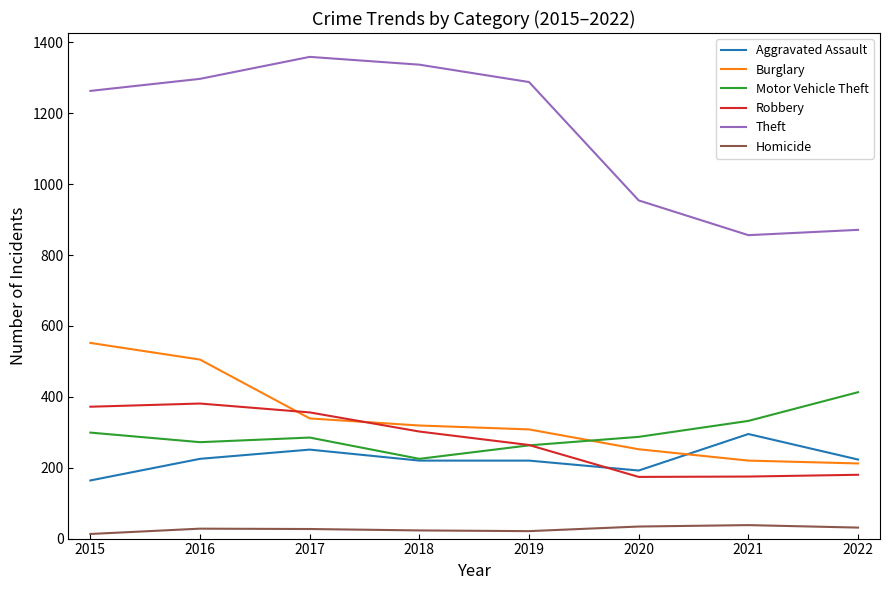

How many times do Aggravated Assault and Robbery cross each other?

1